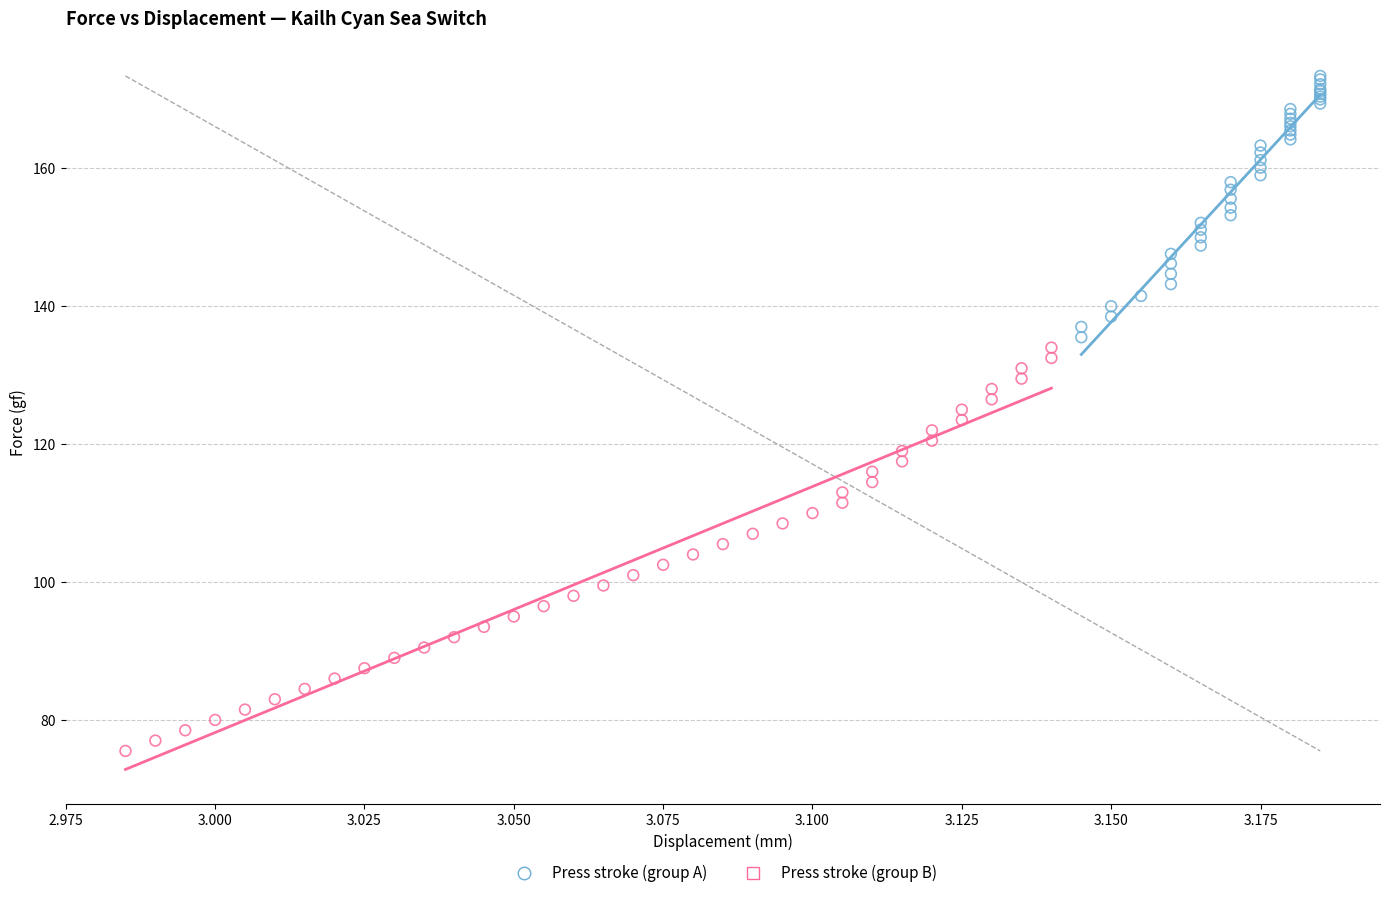

Which series contains the lowest Y value?

Press stroke (group B)